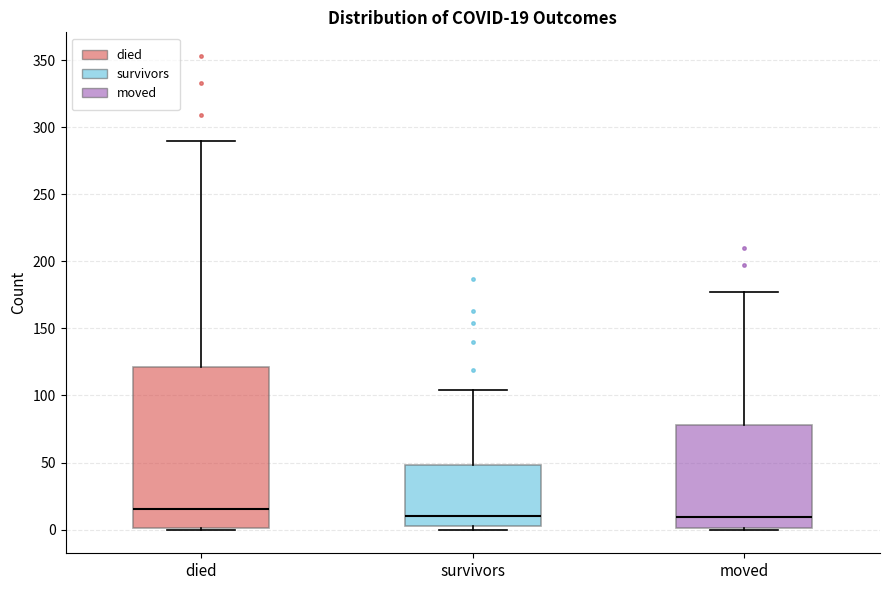

Comparing the boxes themselves (not the whiskers), which one is the tallest?

died